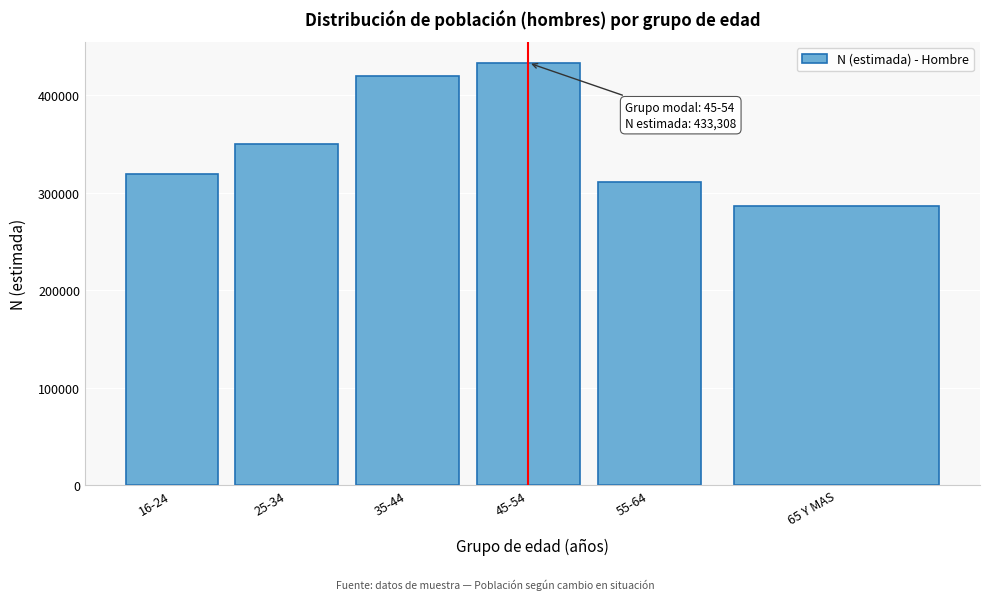

Reading left to right, list all the values displayed in this chart.

16-24=319511	25-34=350443	35-44=419352	45-54=433308	55-64=311320	65 Y MAS=285932